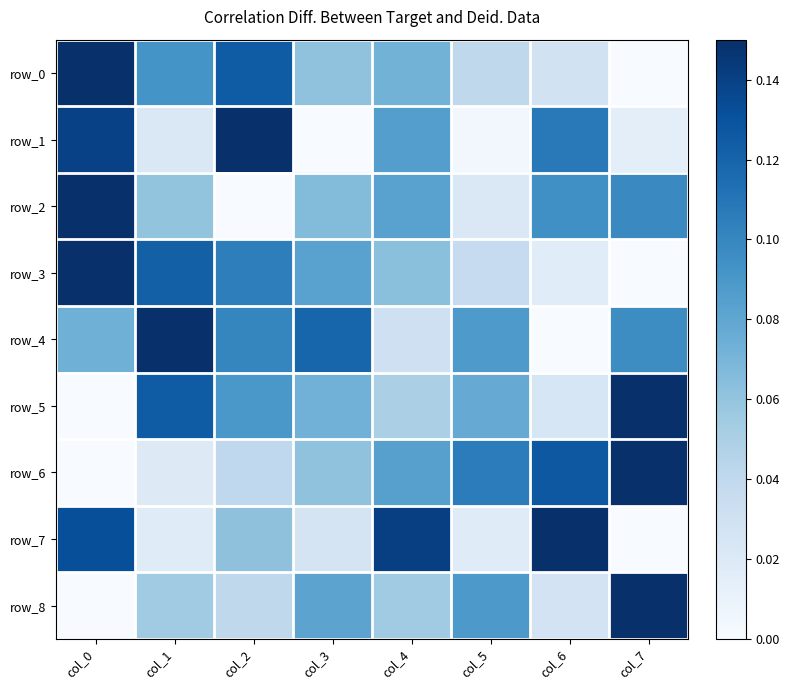

Which category has the highest value in the row_0 series?

col_0